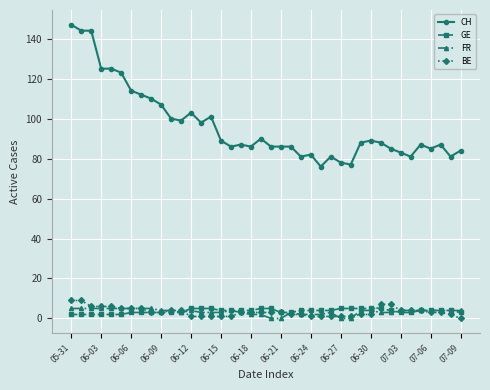

True or false: FR and BE intersect in this chart.

True